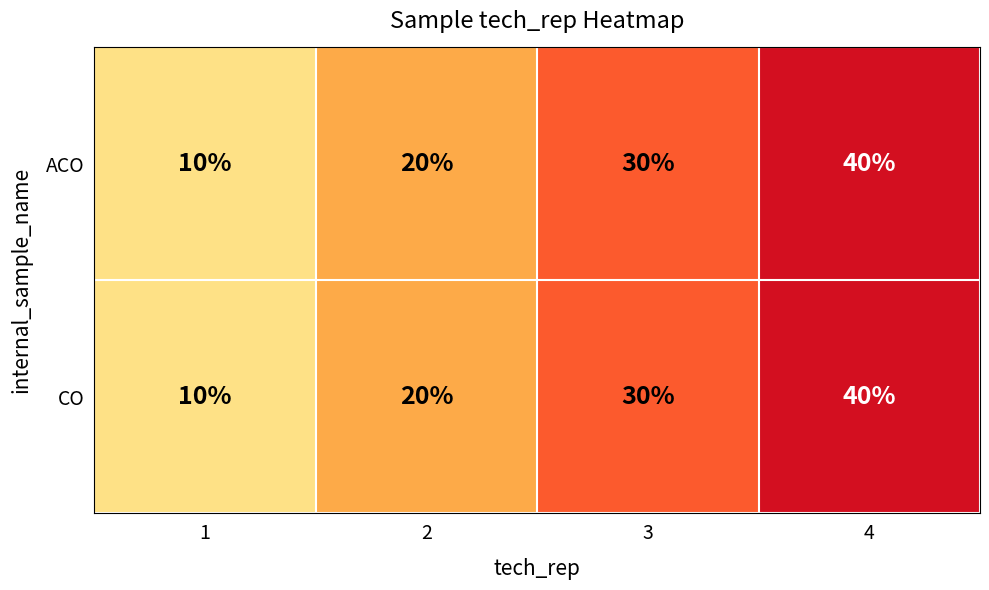

Rank the categories by CO value from lowest to highest.

1, 2, 3, 4